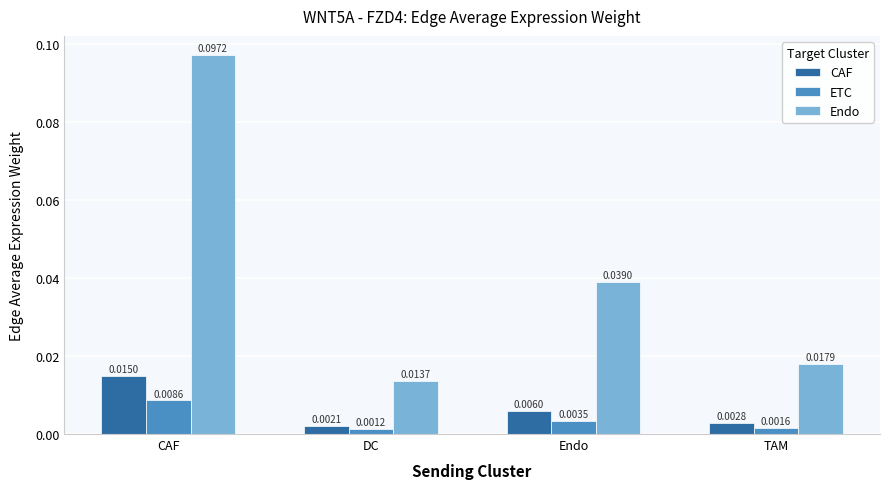

At which label is Endo closest to 0?

DC